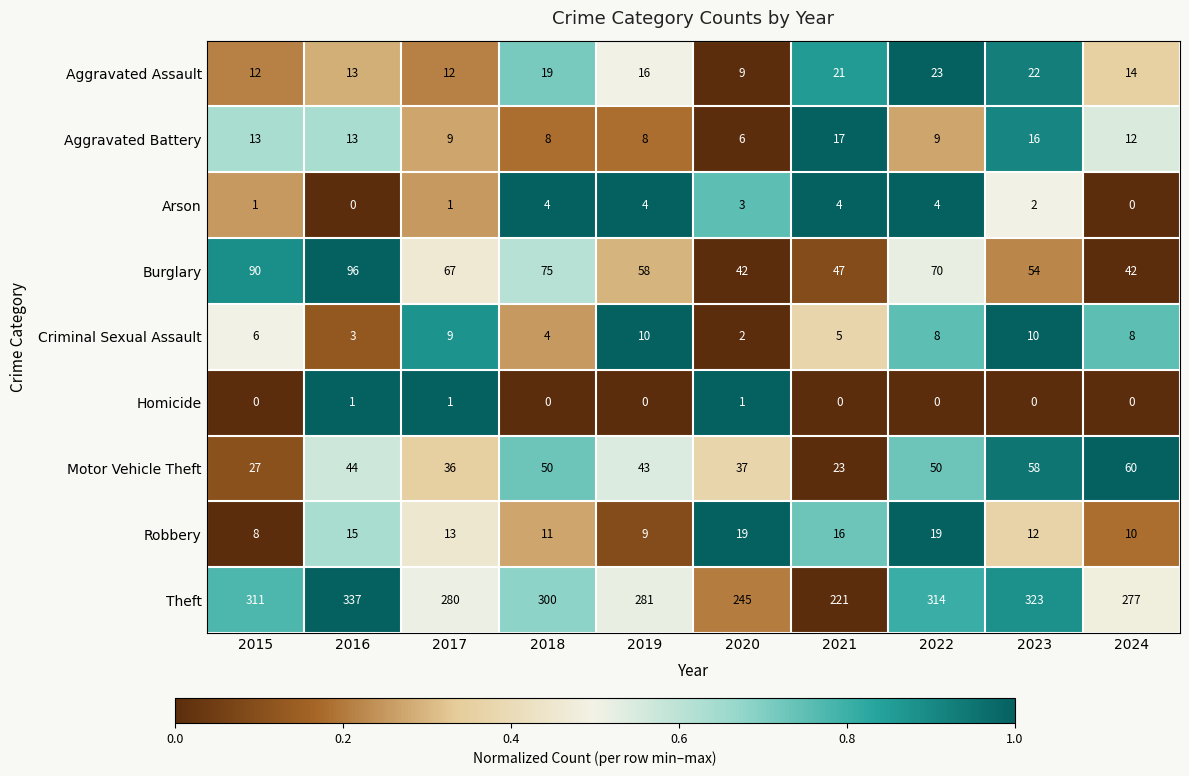

List the series in order of their peak value, lowest first.

Homicide, Arson, Criminal Sexual Assault, Aggravated Battery, Robbery, Aggravated Assault, Motor Vehicle Theft, Burglary, Theft